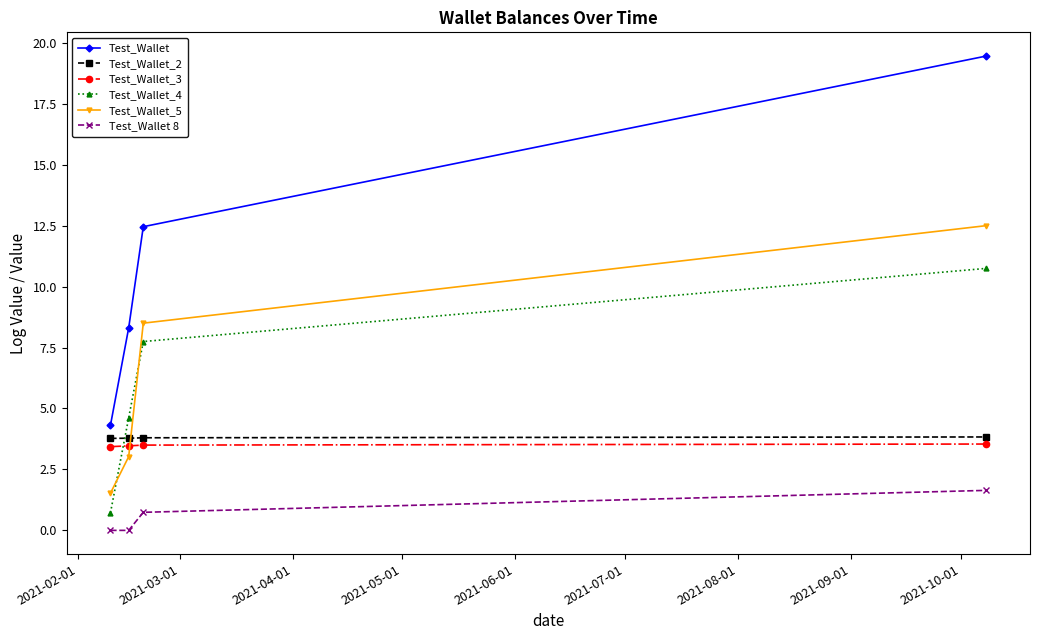

True or false: Test_Wallet and Test_Wallet 8 intersect in this chart.

False